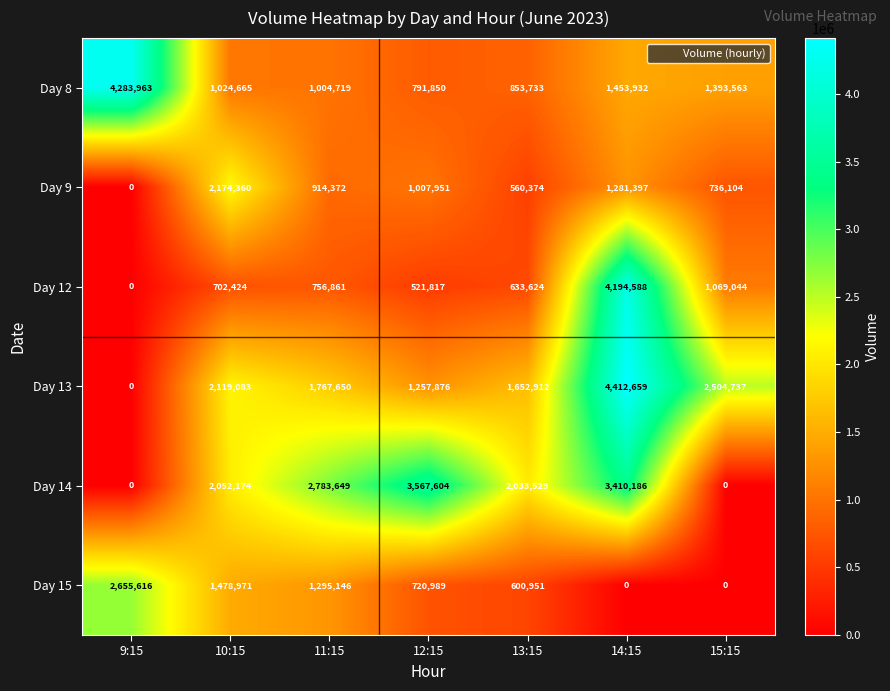

How many categories are shown in the chart?

7